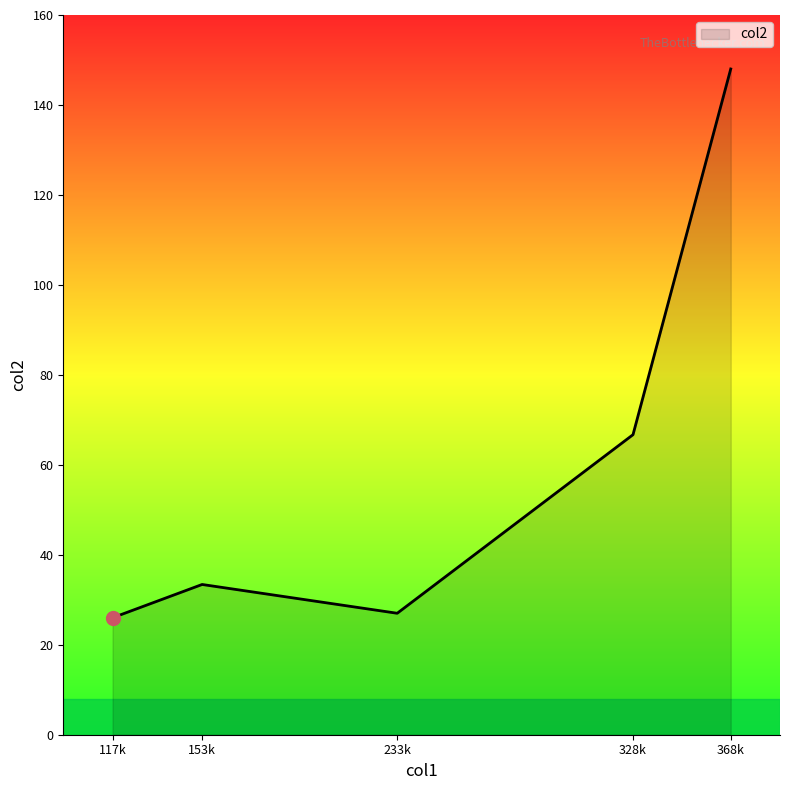

At which category does the chart reach its peak across all series?

368k